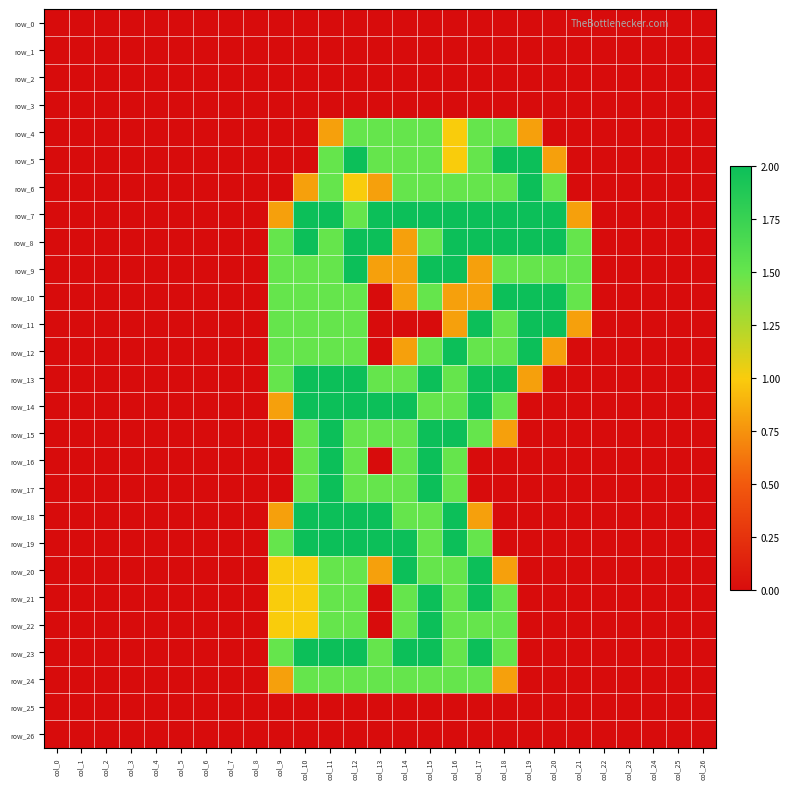

List the labels in order of row_14 value, smallest first.

col_0, col_1, col_2, col_3, col_4, col_5, col_6, col_7, col_8, col_19, col_20, col_21, col_22, col_23, col_24, col_25, col_26, col_9, col_15, col_16, col_18, col_10, col_11, col_12, col_13, col_14, col_17